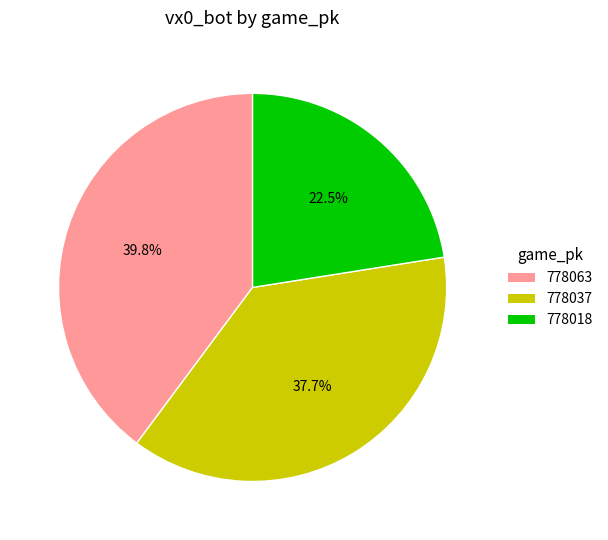

Which has a higher value, 778018 or 778037?

778037